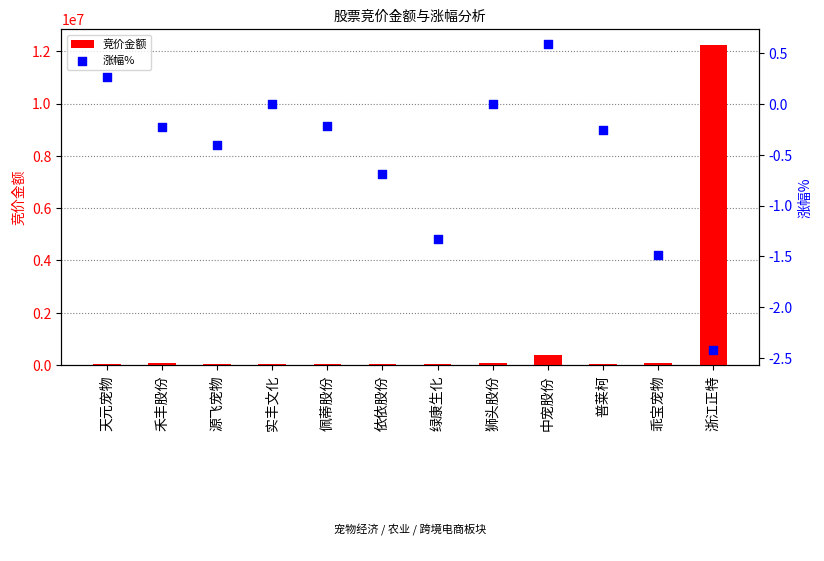

At which category is the sum across all series the highest?

浙江正特